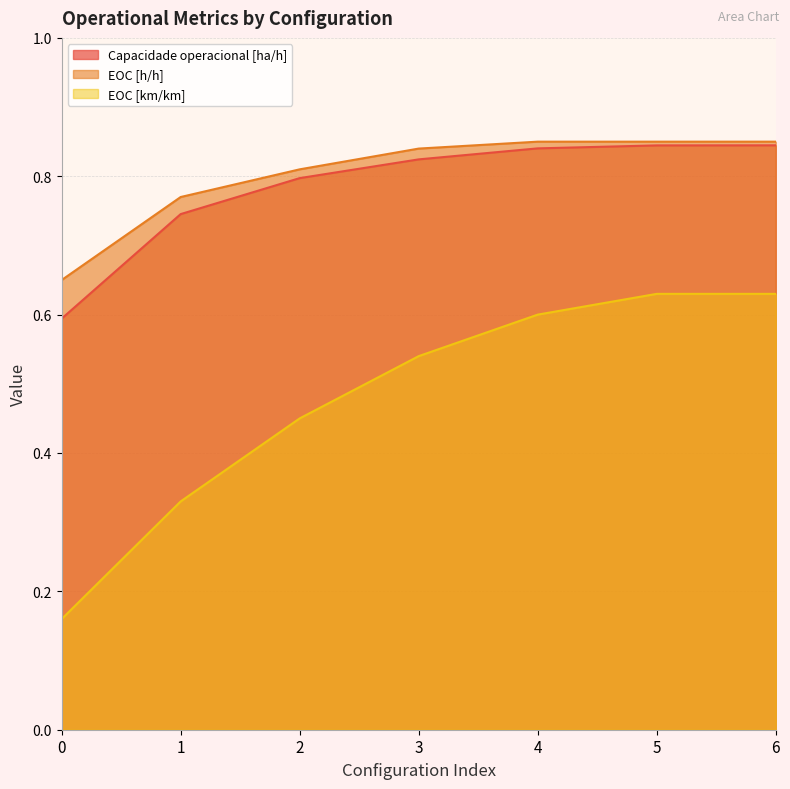

List the labels in order of Capacidade operacional [ha/h] value, smallest first.

0, 1, 2, 3, 4, 5, 6